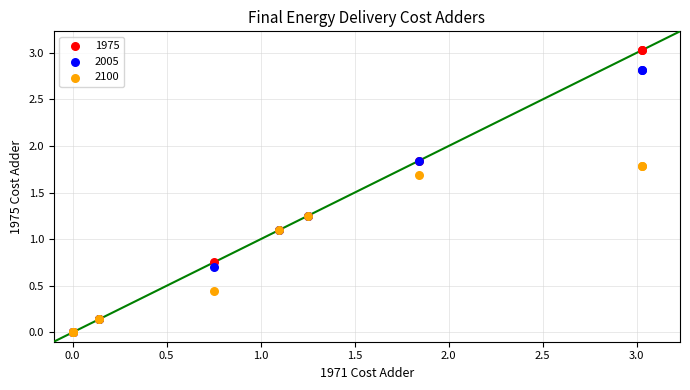

What are all the series names shown in the legend?

1975, 2005, 2100